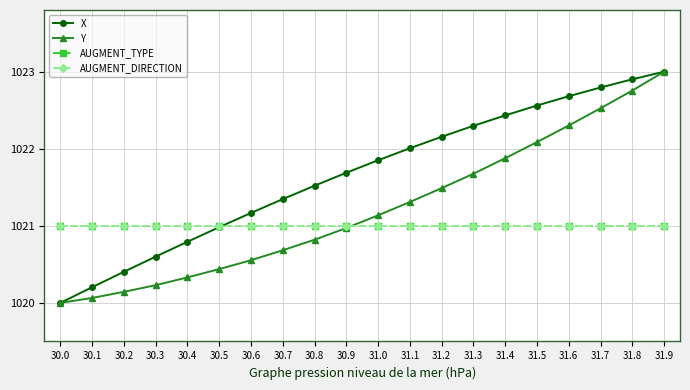

True or false: X and AUGMENT_TYPE cross at least once.

True